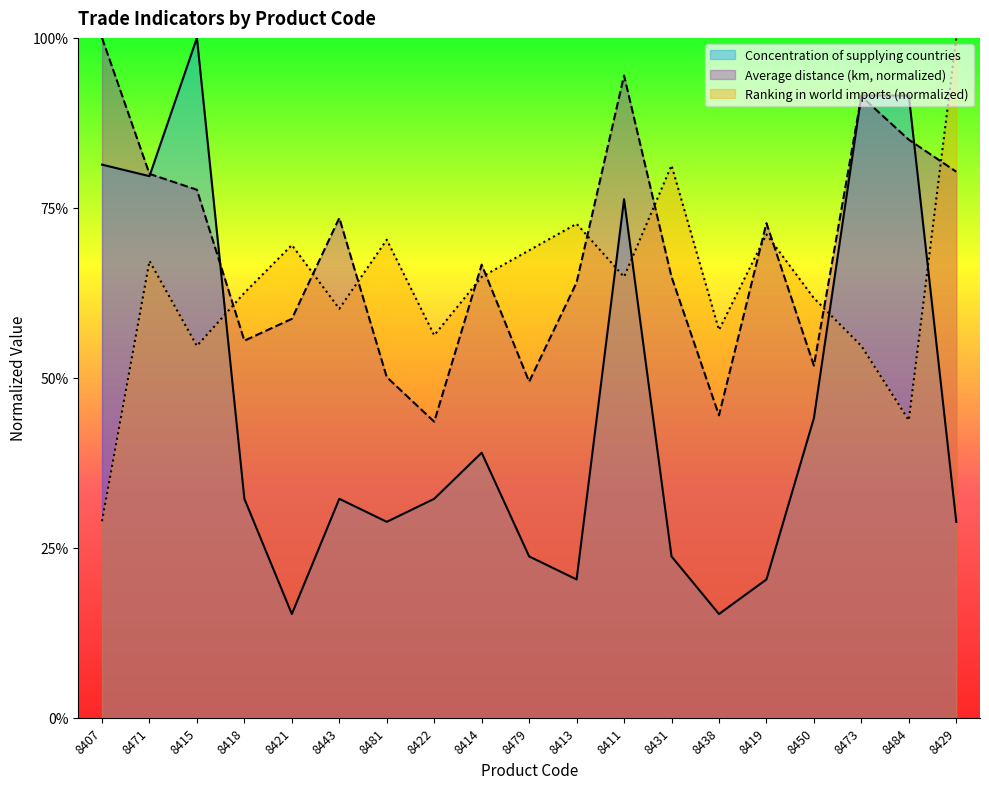

What is the spread (max minus min) of values at 8471?

0.1